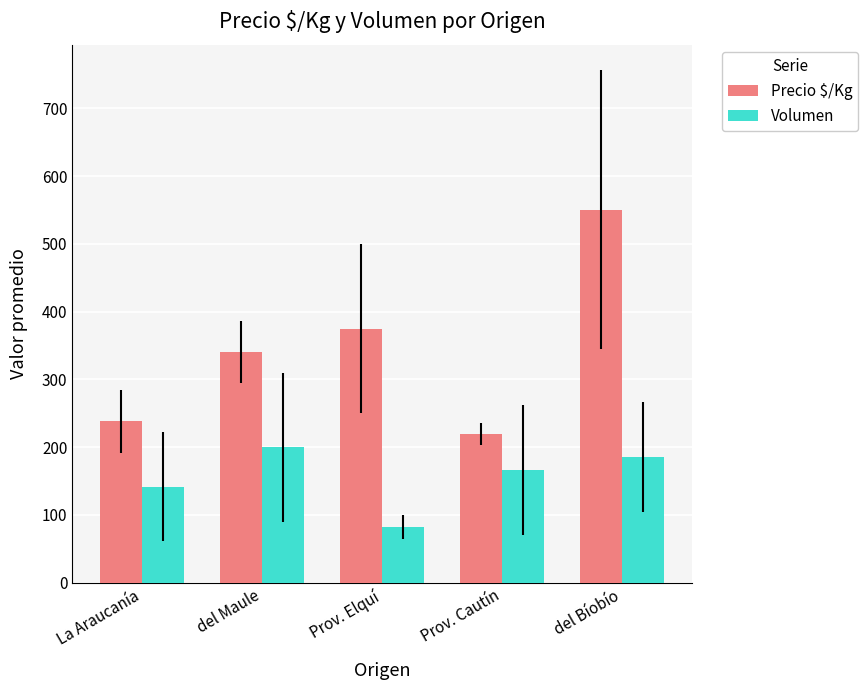

Are the bars horizontal?

No